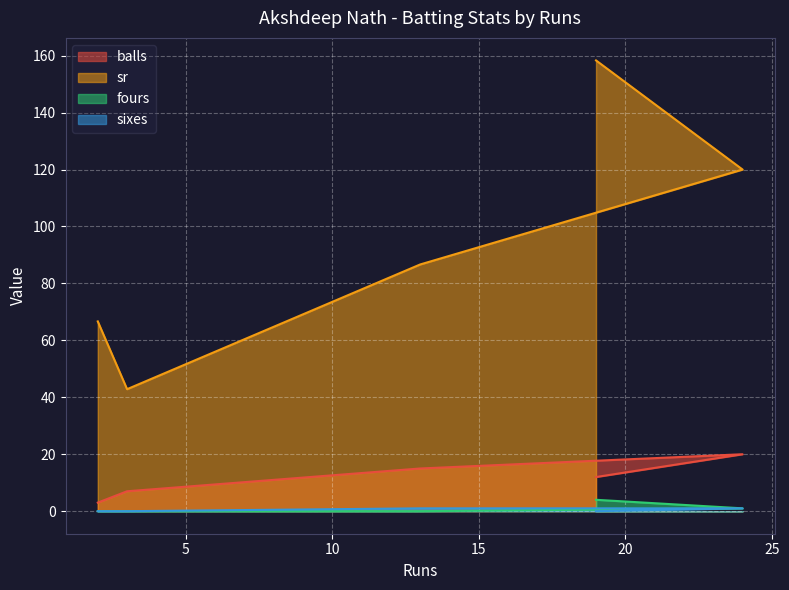

Is the value of sr at 24 greater than the value of sixes at 2?

Yes